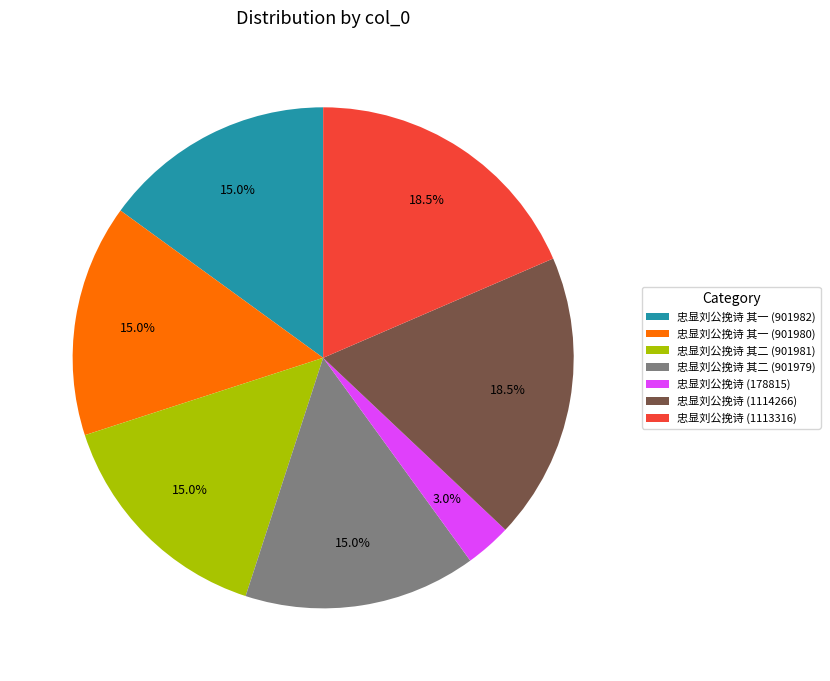

To the nearest percent, what is the combined percentage of 忠显刘公挽诗 (1113316) and 忠显刘公挽诗 其一 (901980)?

34%